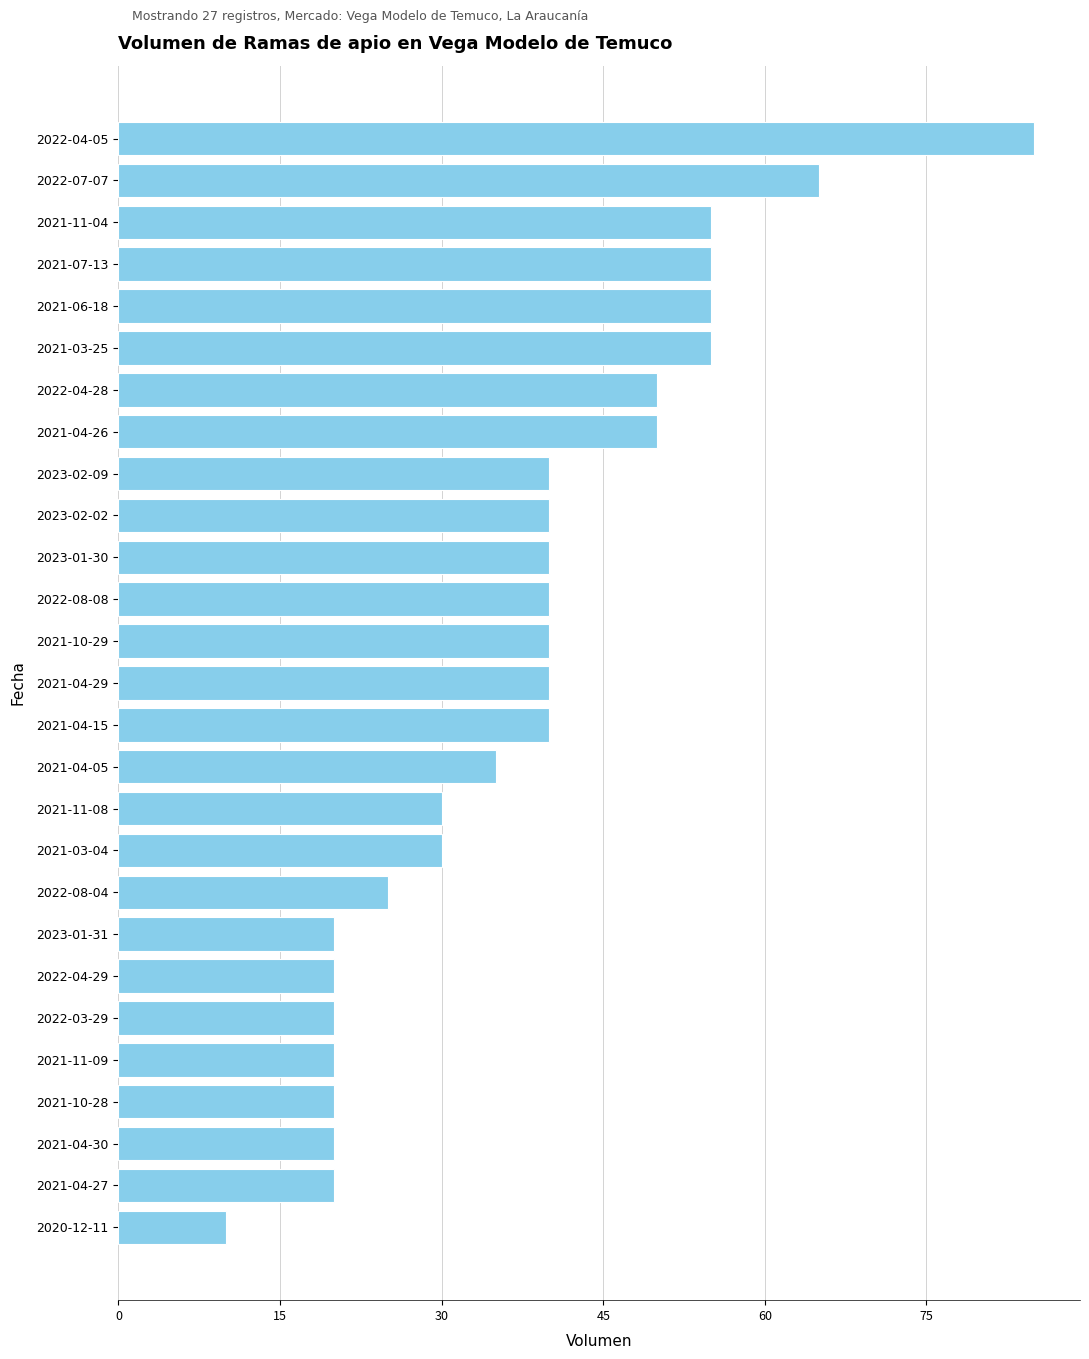

Are the bars grouped side by side (vs. stacked)?

No